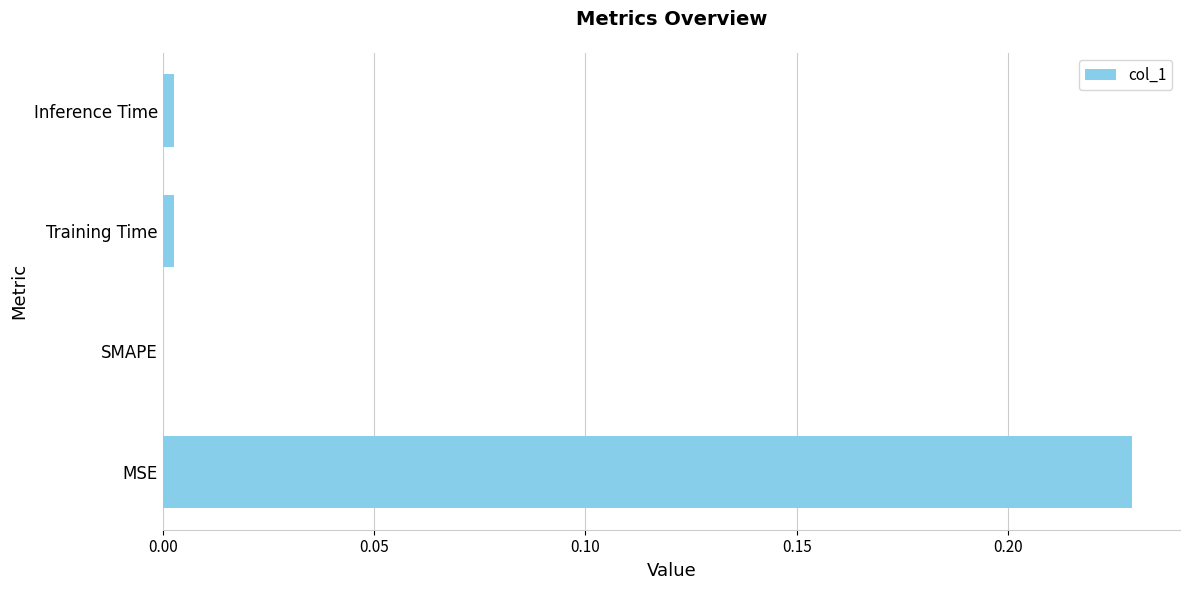

Between MSE and SMAPE, which is larger?

MSE